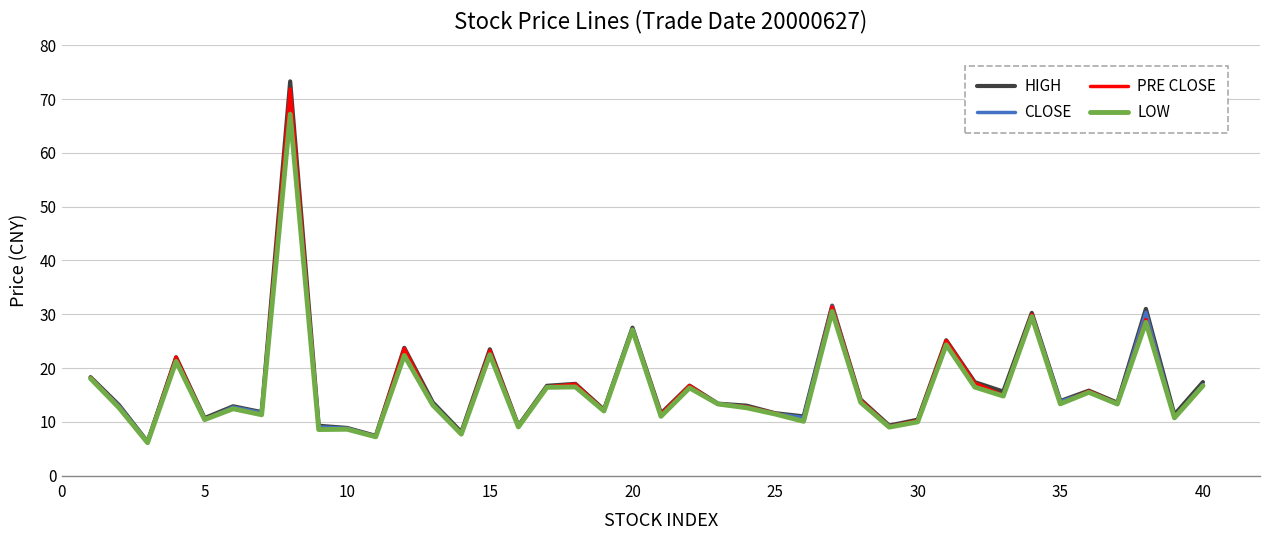

Which series has the widest spread of values?

HIGH